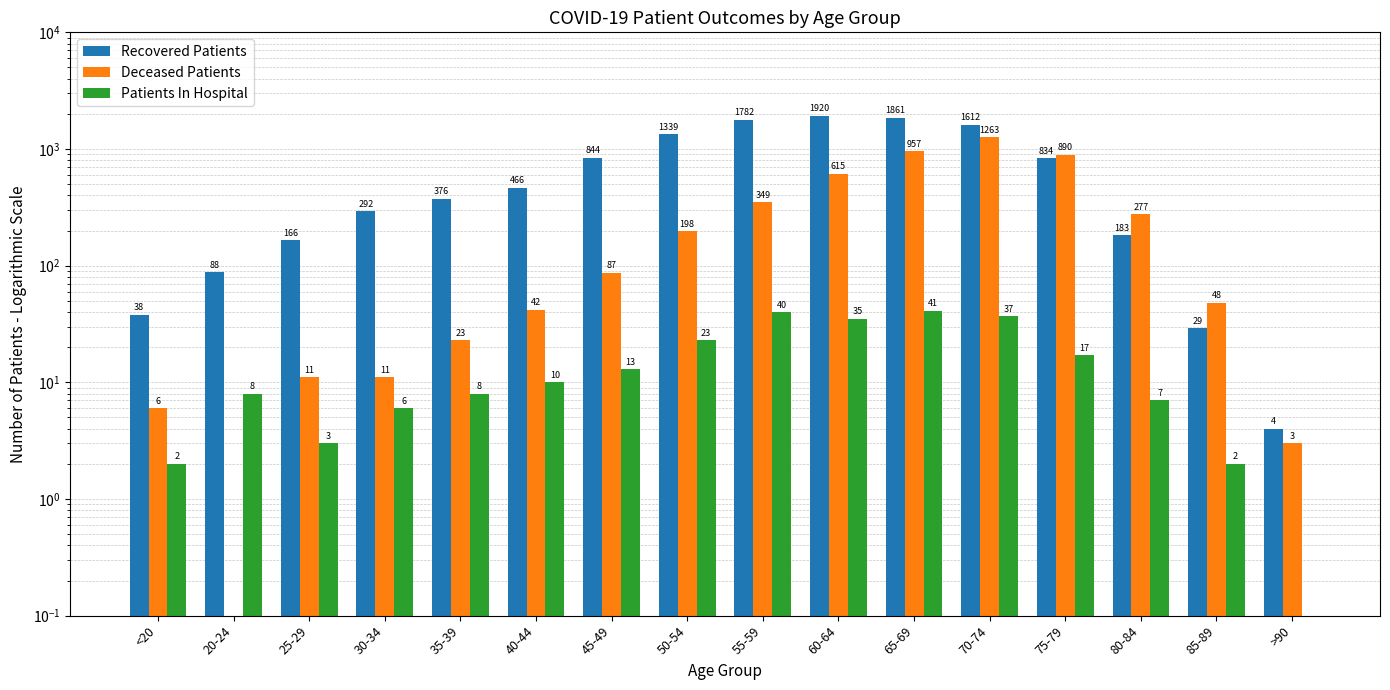

Which has a higher value, 85-89 or 45-49?

45-49